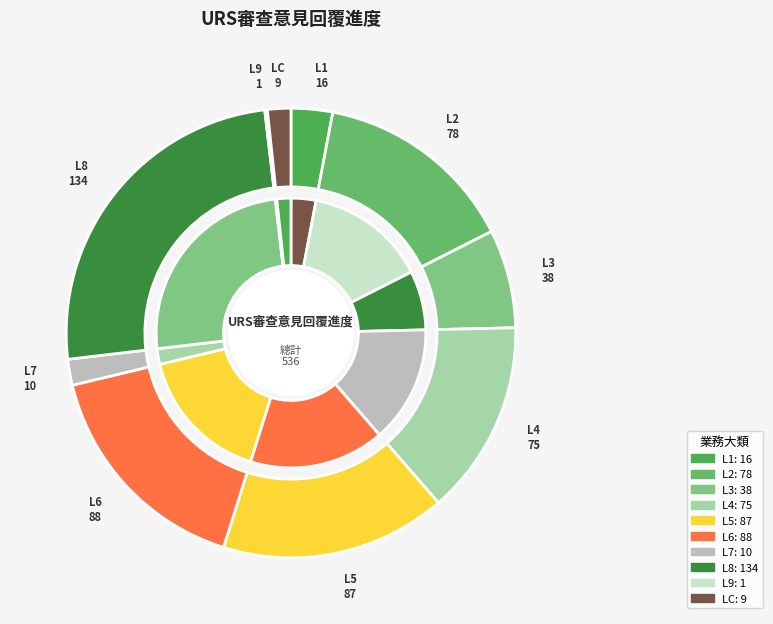

Combined, do L1 and L2 account for over 50%?

No